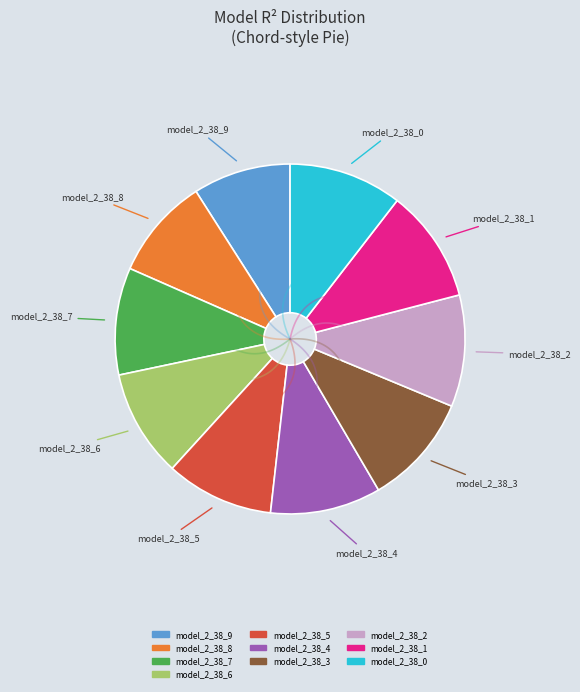

The model_2_38_0 slice represents 5% of the pie. True or false?

False